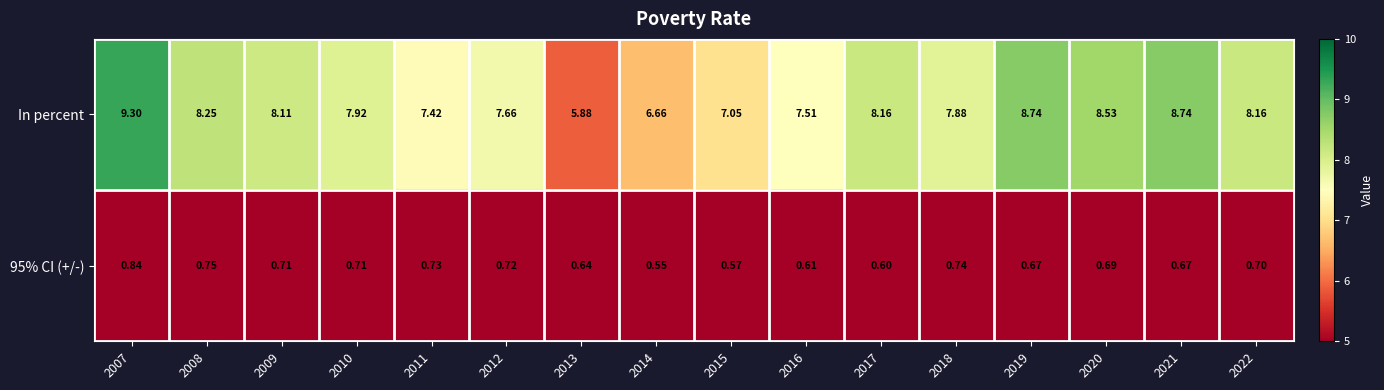

Between 2012 and 2020, which series saw the biggest shift?

In percent